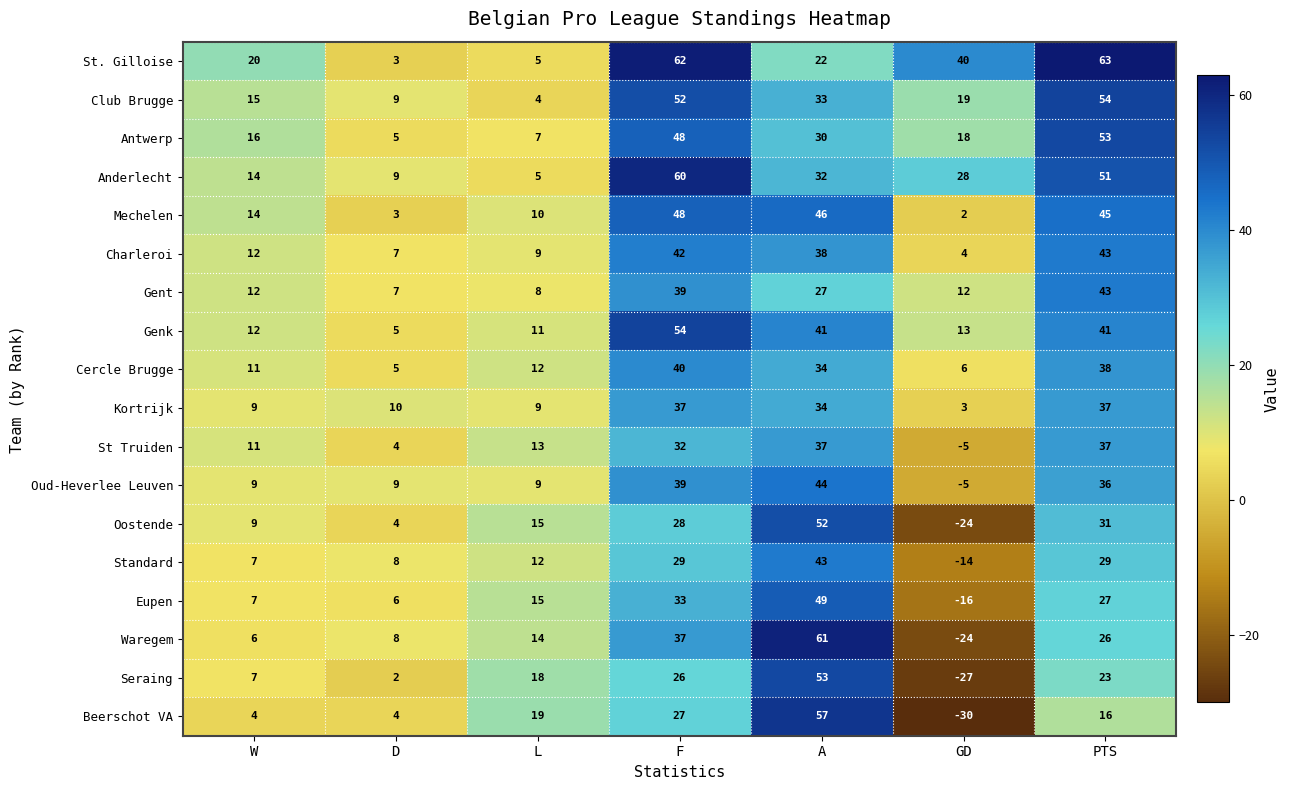

What is the approximate value of Beerschot VA at A, to the nearest 10?

60